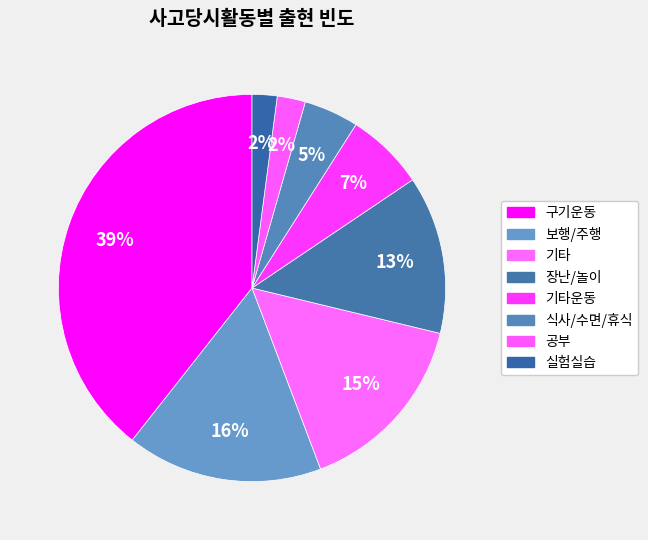

Count the number of slices in the pie.

8